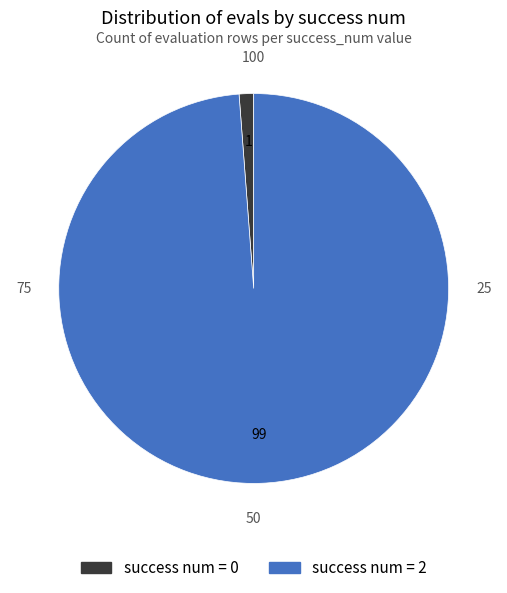

Does any single category account for the majority?

Yes